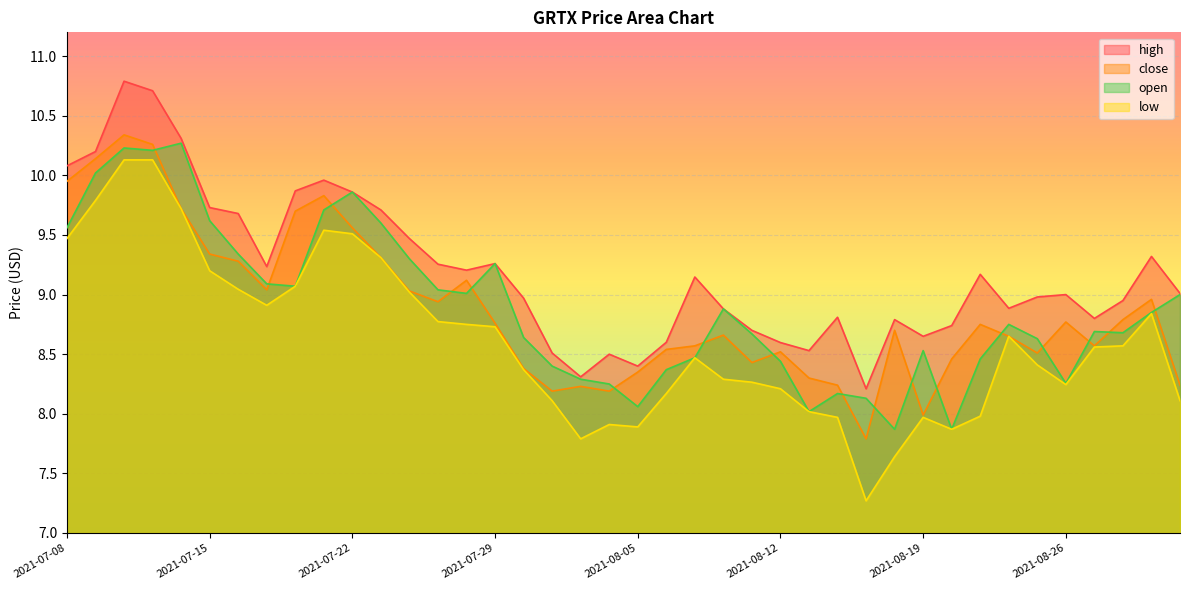

Is it true that open equals 13.4 at 2021-08-30?

False